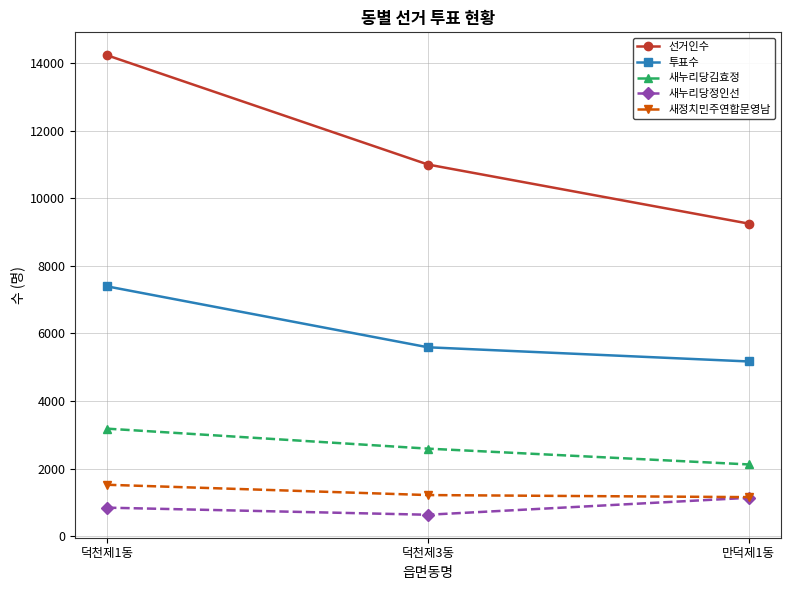

At which category does the chart reach its minimum across all series?

덕천제3동